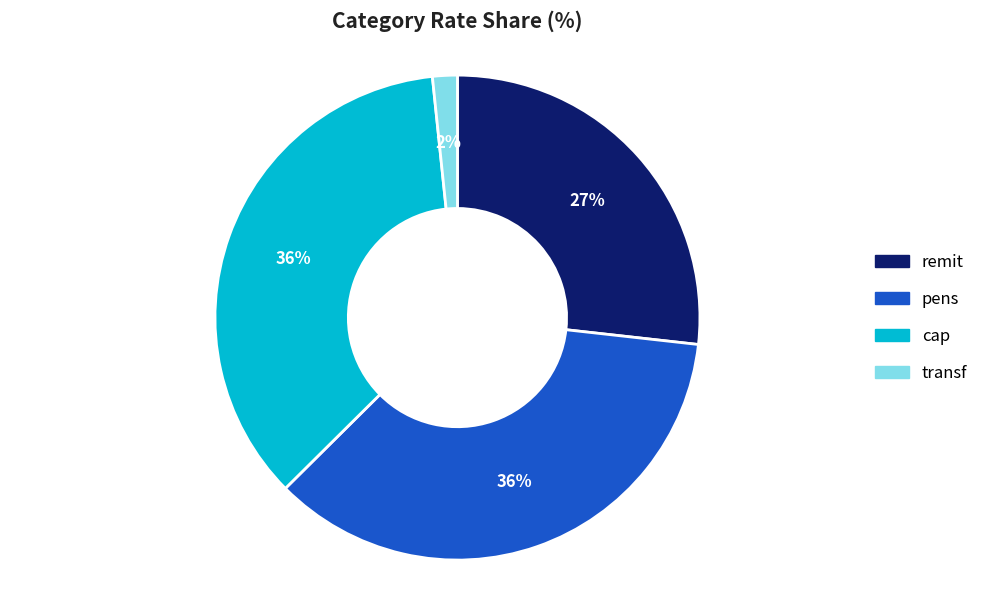

Which slice is the smallest?

transf